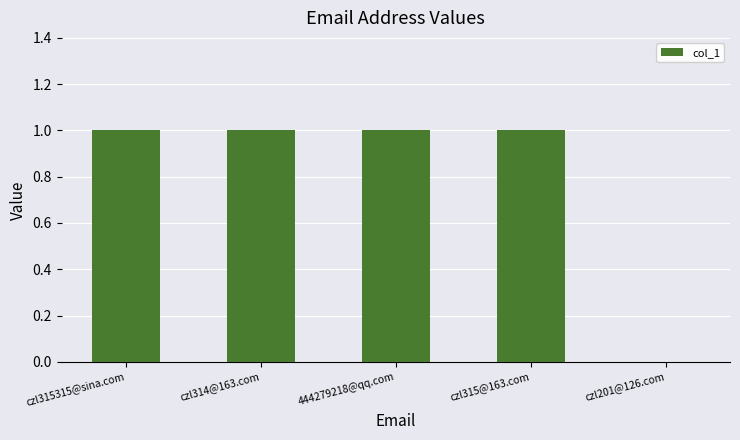

True or false: the data shows 1 at 444279218@qq.com.

True